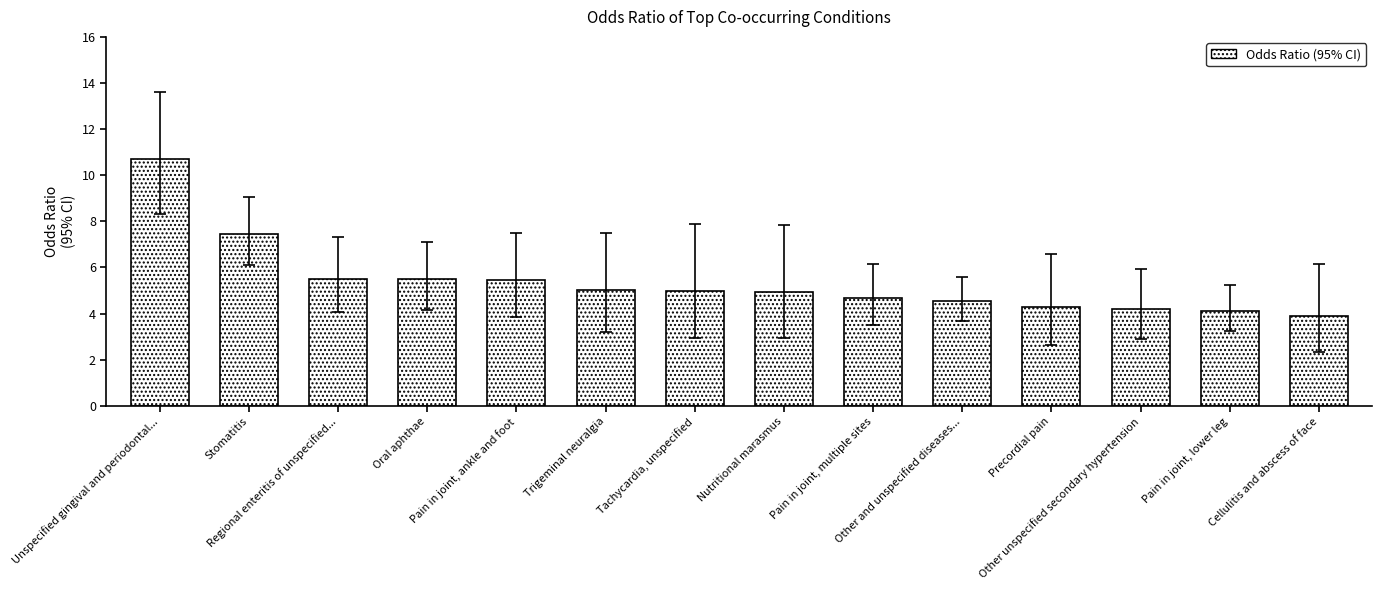

What is the sum of the values at Pain in joint, multiple sites and Pain in joint, lower leg?

8.8